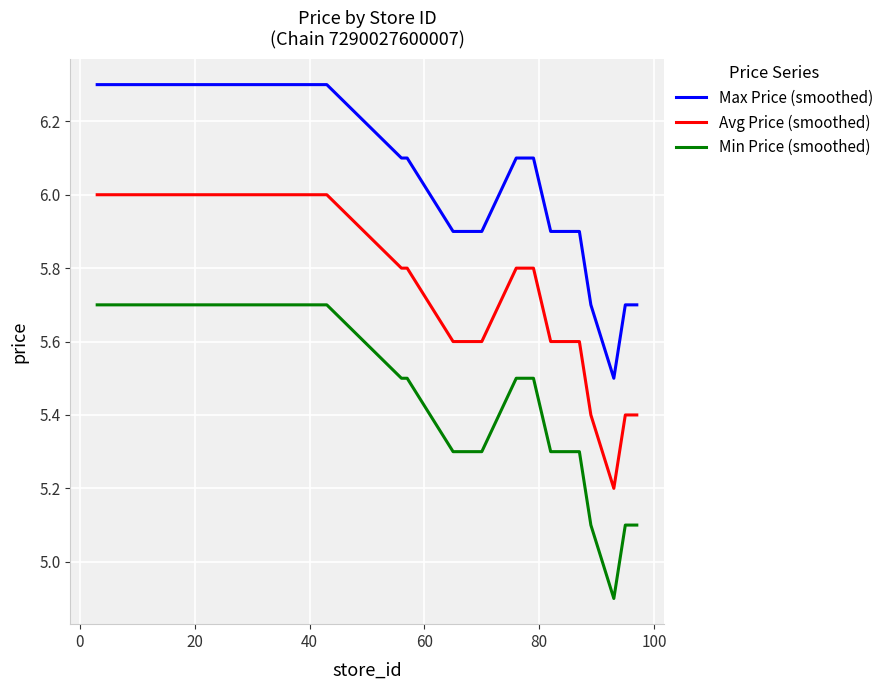

What is the maximum value shown in the chart?

6.3